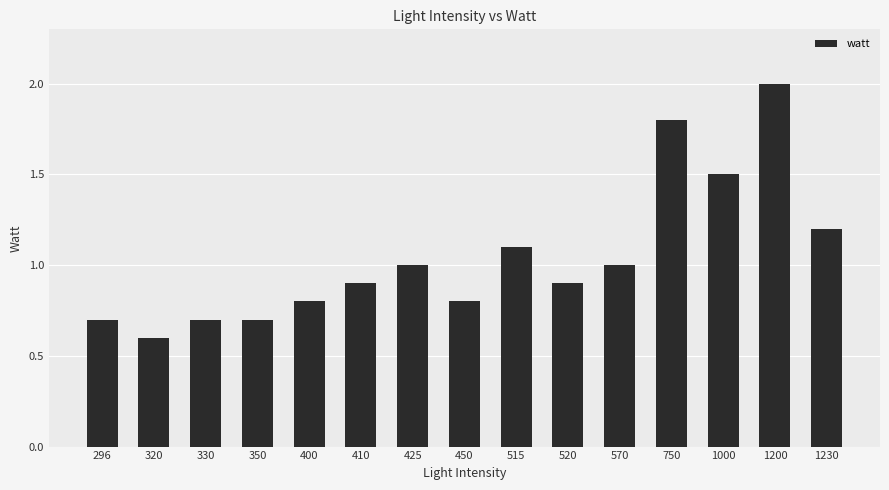

Reading left to right, list all the values displayed in this chart.

296=0.7	320=0.6	330=0.7	350=0.7	400=0.8	410=0.9	425=1.0	450=0.8	515=1.1	520=0.9	570=1.0	750=1.8	1000=1.5	1200=2.0	1230=1.2